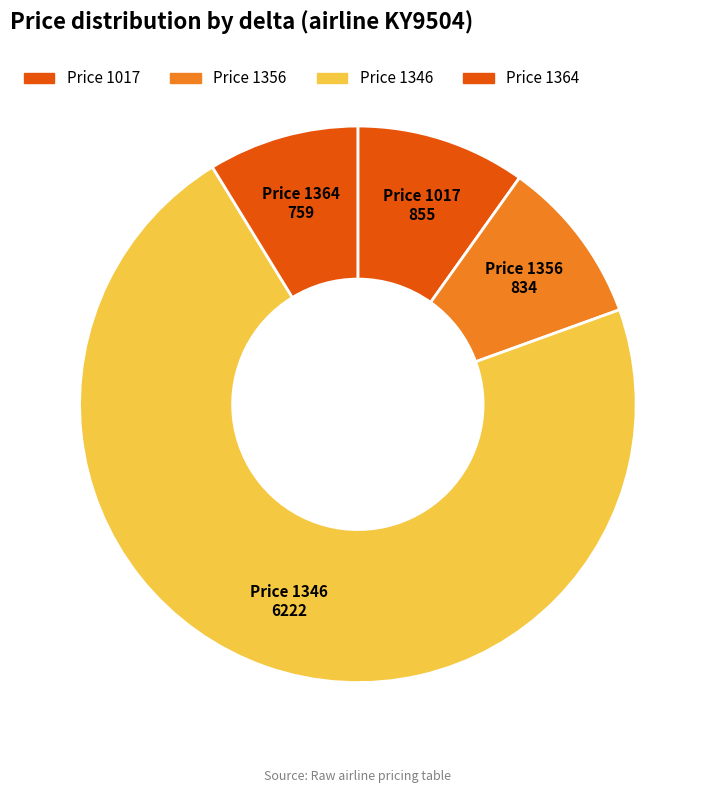

Approximately how many times larger is the value at Price 1356 compared to Price 1364?

1.1